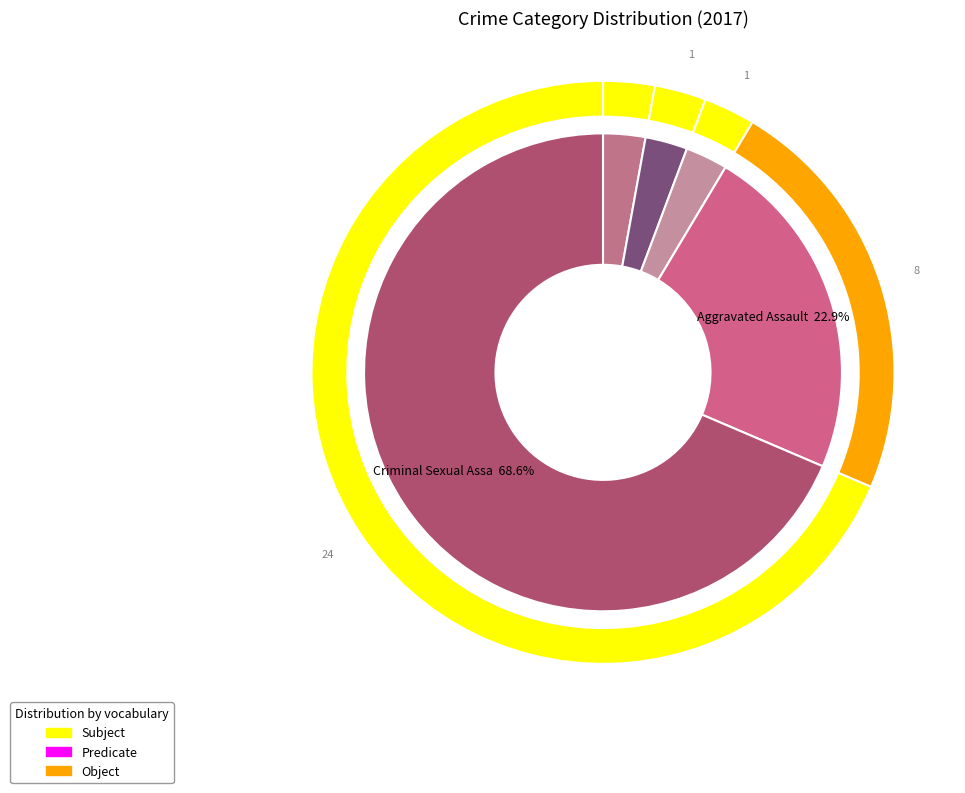

Is the sum of Criminal Sexual Assault and Aggravated Battery greater than half?

No